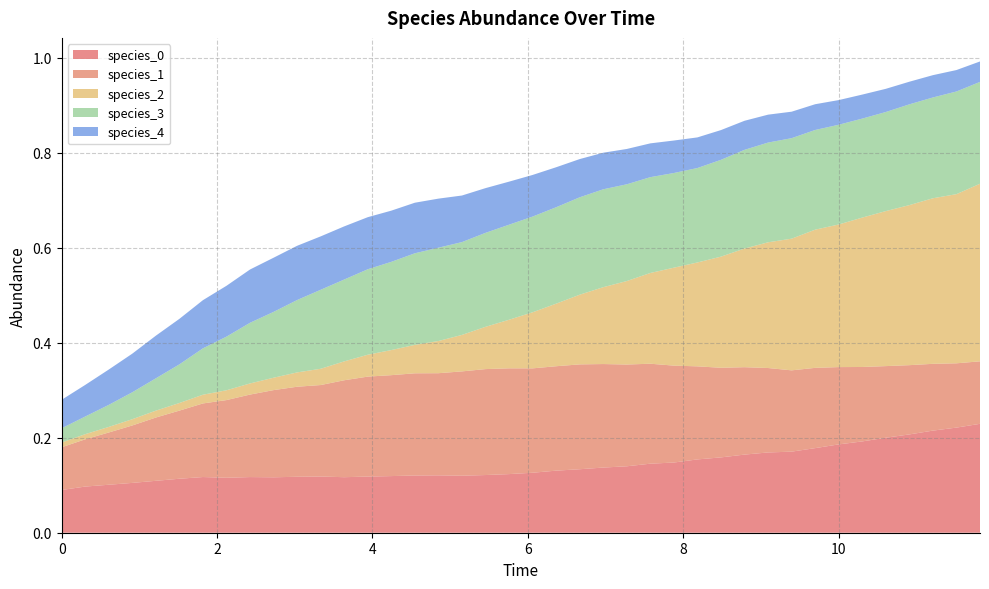

Reading left to right, extract all data points from this chart.

species_0: 0=0.1	1=0.1	2=0.1	3=0.1	4=0.1	5=0.1	6=0.1	7=0.1	8=0.1	9=0.1	10=0.1	11=0.1	12=0.1	13=0.1	14=0.1	15=0.1	16=0.1	17=0.1	18=0.1	19=0.1	20=0.1	21=0.1	22=0.1	23=0.1	24=0.1	25=0.1	26=0.1	27=0.2	28=0.2	29=0.2	30=0.2	31=0.2	32=0.2	33=0.2	34=0.2	35=0.2	36=0.2	37=0.2	38=0.2	39=0.2
species_1: 0=0.1	1=0.1	2=0.1	3=0.1	4=0.1	5=0.1	6=0.2	7=0.2	8=0.2	9=0.2	10=0.2	11=0.2	12=0.2	13=0.2	14=0.2	15=0.2	16=0.2	17=0.2	18=0.2	19=0.2	20=0.2	21=0.2	22=0.2	23=0.2	24=0.2	25=0.2	26=0.2	27=0.2	28=0.2	29=0.2	30=0.2	31=0.2	32=0.2	33=0.2	34=0.2	35=0.2	36=0.1	37=0.1	38=0.1	39=0.1
species_2: 0=0.0	1=0.0	2=0.0	3=0.0	4=0.0	5=0.0	6=0.0	7=0.0	8=0.0	9=0.0	10=0.0	11=0.0	12=0.0	13=0.0	14=0.1	15=0.1	16=0.1	17=0.1	18=0.1	19=0.1	20=0.1	21=0.1	22=0.1	23=0.2	24=0.2	25=0.2	26=0.2	27=0.2	28=0.2	29=0.2	30=0.3	31=0.3	32=0.3	33=0.3	34=0.3	35=0.3	36=0.3	37=0.3	38=0.4	39=0.4
species_3: 0=0.0	1=0.0	2=0.0	3=0.1	4=0.1	5=0.1	6=0.1	7=0.1	8=0.1	9=0.1	10=0.2	11=0.2	12=0.2	13=0.2	14=0.2	15=0.2	16=0.2	17=0.2	18=0.2	19=0.2	20=0.2	21=0.2	22=0.2	23=0.2	24=0.2	25=0.2	26=0.2	27=0.2	28=0.2	29=0.2	30=0.2	31=0.2	32=0.2	33=0.2	34=0.2	35=0.2	36=0.2	37=0.2	38=0.2	39=0.2
species_4: 0=0.1	1=0.1	2=0.1	3=0.1	4=0.1	5=0.1	6=0.1	7=0.1	8=0.1	9=0.1	10=0.1	11=0.1	12=0.1	13=0.1	14=0.1	15=0.1	16=0.1	17=0.1	18=0.1	19=0.1	20=0.1	21=0.1	22=0.1	23=0.1	24=0.1	25=0.1	26=0.1	27=0.1	28=0.1	29=0.1	30=0.1	31=0.1	32=0.1	33=0.1	34=0.1	35=0.0	36=0.0	37=0.0	38=0.0	39=0.0